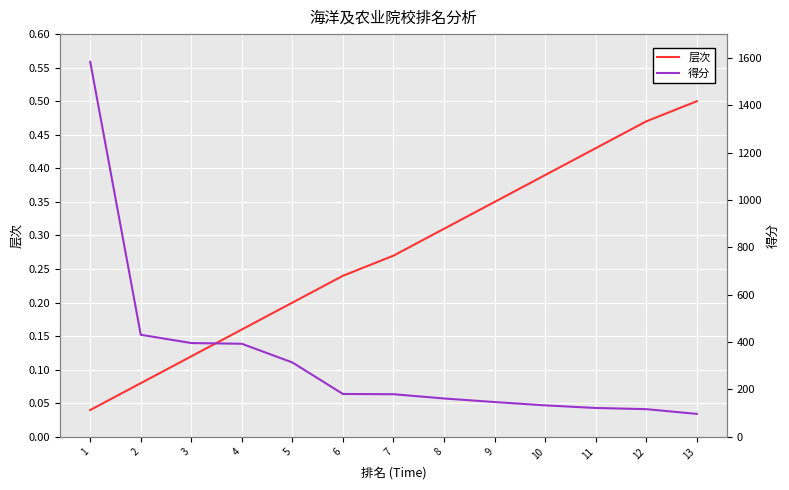

What is the value of the 得分 point at the 8th from the left?

162.0